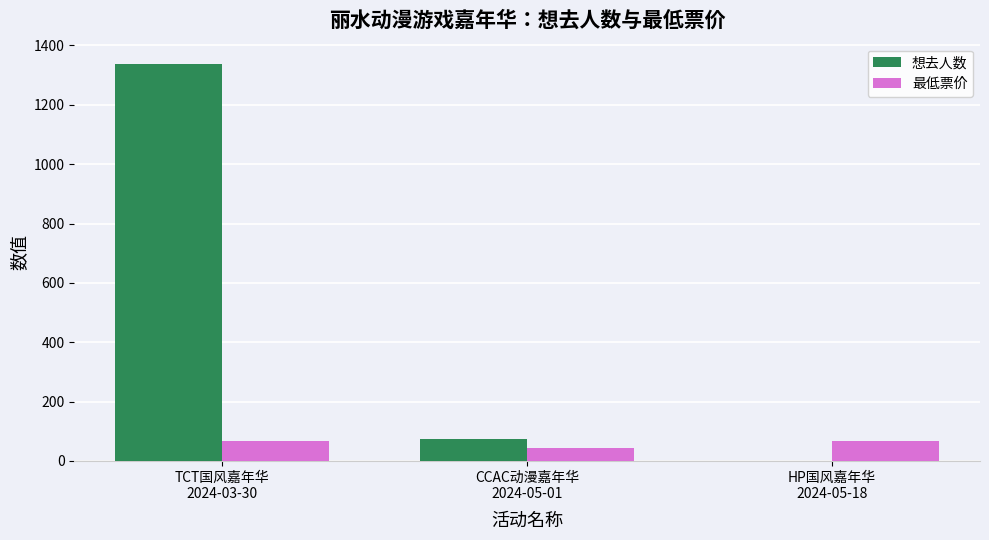

The value of 想去人数 at TCT国风嘉年华
2024-03-30 is 557. True or false?

False